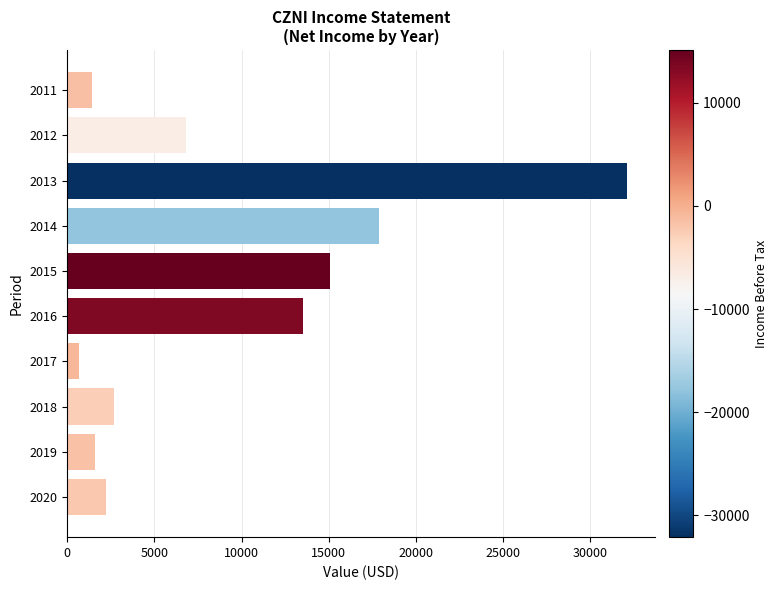

Reading top to bottom, what are all the values shown in this chart?

2011=1400	2012=6800	2013=32100	2014=17900	2015=15100	2016=13500	2017=700	2018=2700	2019=1600	2020=2200